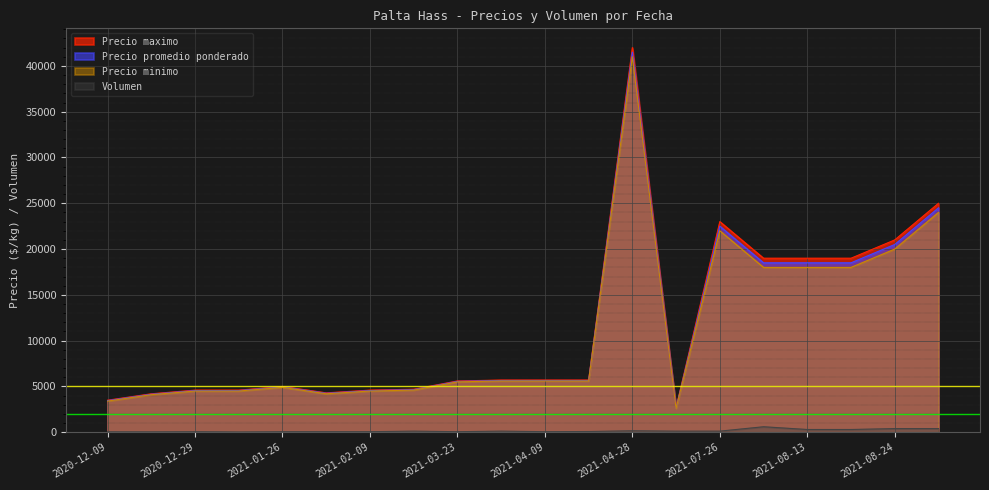

Reading left to right, extract all data points from this chart.

Precio maximo: 2020-12-09=3500	2020-12-16=4200	2020-12-29=4600	2021-01-06=4600	2021-01-26=5000	2021-02-08=4300	2021-02-09=4600	2021-03-04=4700	2021-03-23=5600	2021-04-08=5700	2021-04-09=5700	2021-04-19=5700	2021-04-28=42000	2021-06-02=2700	2021-07-26=23000	2021-08-05=19000	2021-08-13=19000	2021-08-16=19000	2021-08-24=21000	2021-09-15=25000
Precio promedio ponderado: 2020-12-09=3451	2020-12-16=4148	2020-12-29=4550	2021-01-06=4550	2021-01-26=4948	2021-02-08=4250	2021-02-09=4550	2021-03-04=4650	2021-03-23=5550	2021-04-08=5650	2021-04-09=5650	2021-04-19=5650	2021-04-28=41500	2021-06-02=2650	2021-07-26=22500	2021-08-05=18500	2021-08-13=18500	2021-08-16=18500	2021-08-24=20500	2021-09-15=24500
Precio minimo: 2020-12-09=3400	2020-12-16=4100	2020-12-29=4500	2021-01-06=4500	2021-01-26=4900	2021-02-08=4200	2021-02-09=4500	2021-03-04=4600	2021-03-23=5500	2021-04-08=5600	2021-04-09=5600	2021-04-19=5600	2021-04-28=41000	2021-06-02=2600	2021-07-26=22000	2021-08-05=18000	2021-08-13=18000	2021-08-16=18000	2021-08-24=20000	2021-09-15=24000
Volumen: 2020-12-09=49	2020-12-16=42	2020-12-29=60	2021-01-06=30	2021-01-26=60	2021-02-08=60	2021-02-09=60	2021-03-04=120	2021-03-23=60	2021-04-08=120	2021-04-09=60	2021-04-19=80	2021-04-28=160	2021-06-02=120	2021-07-26=120	2021-08-05=600	2021-08-13=300	2021-08-16=300	2021-08-24=400	2021-09-15=400